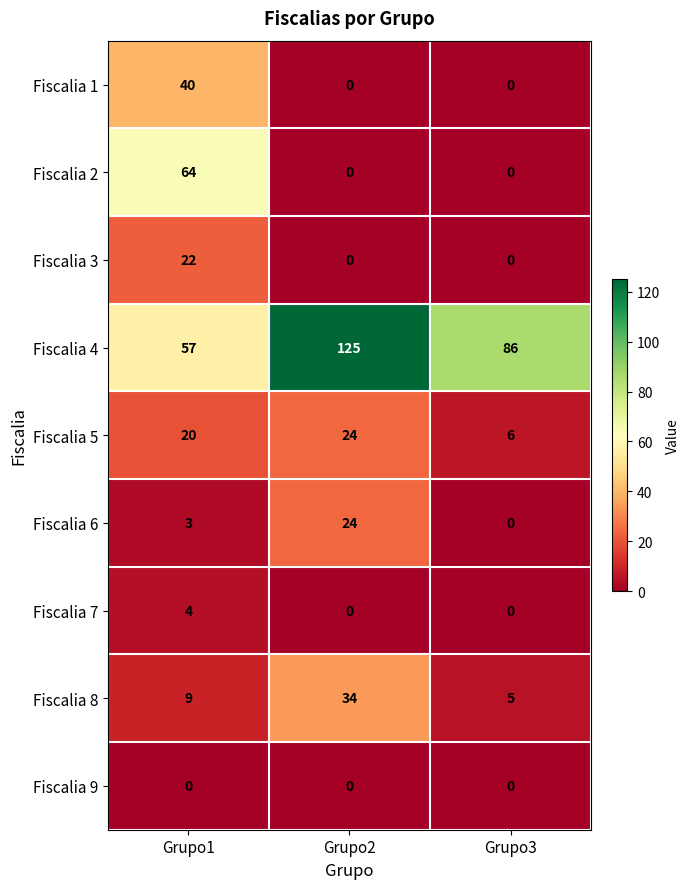

At which label is Fiscalia 6 closest to 12?

Grupo1